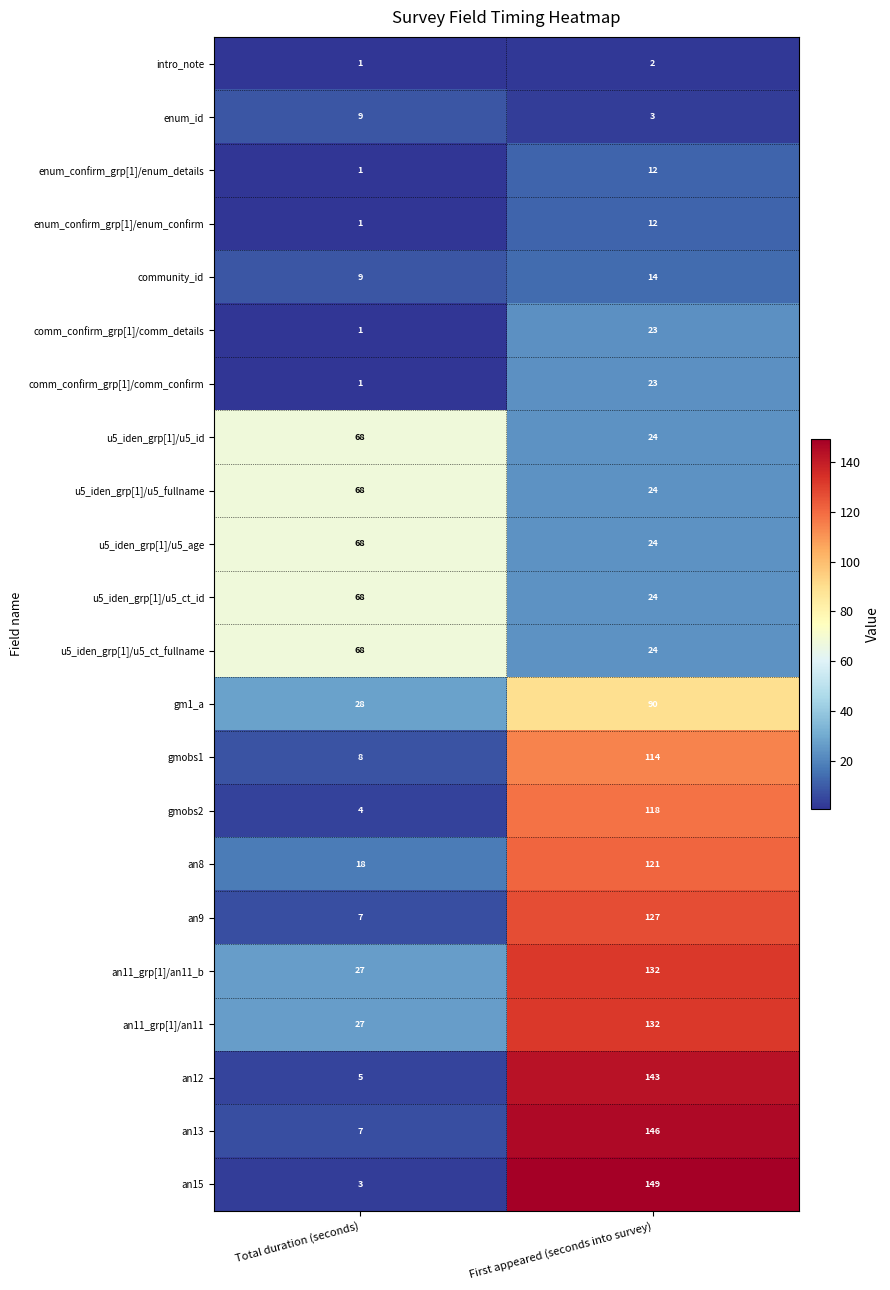

The value of gmobs1 at First appeared (seconds into survey) is 114. True or false?

True